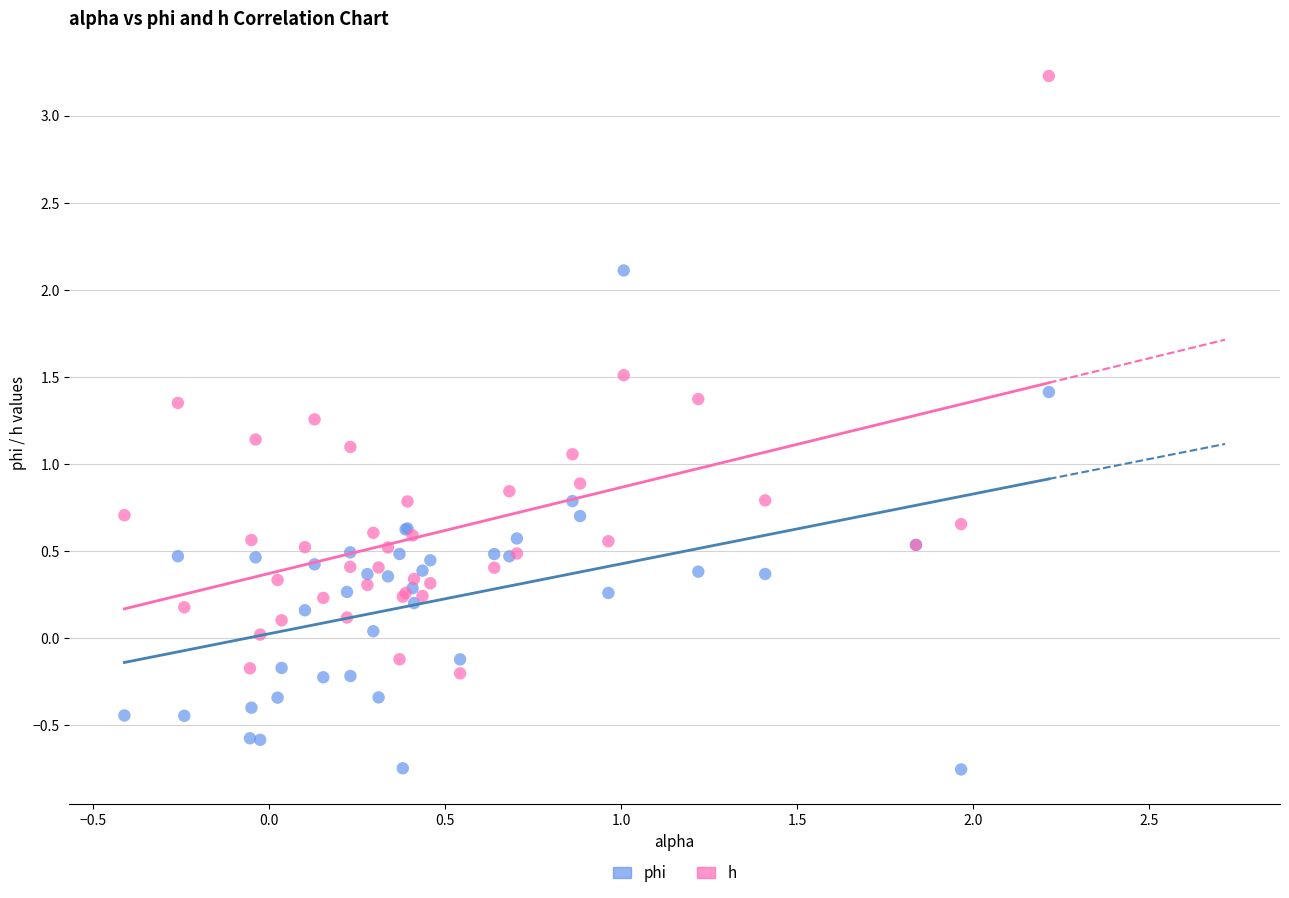

Which series contains the lowest Y value?

phi